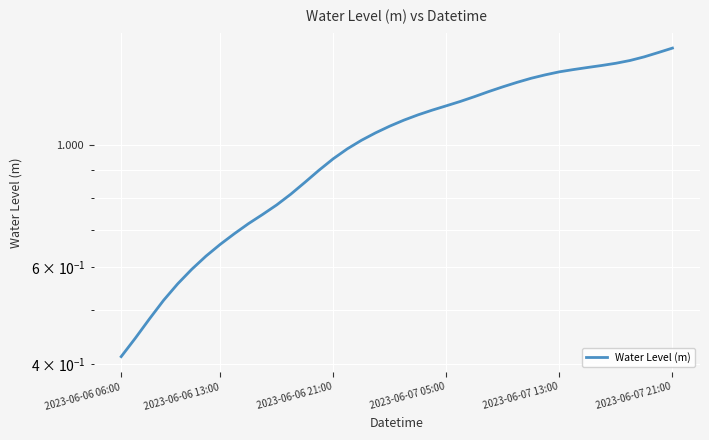

Does the chart display data point markers on the line(s)?

No